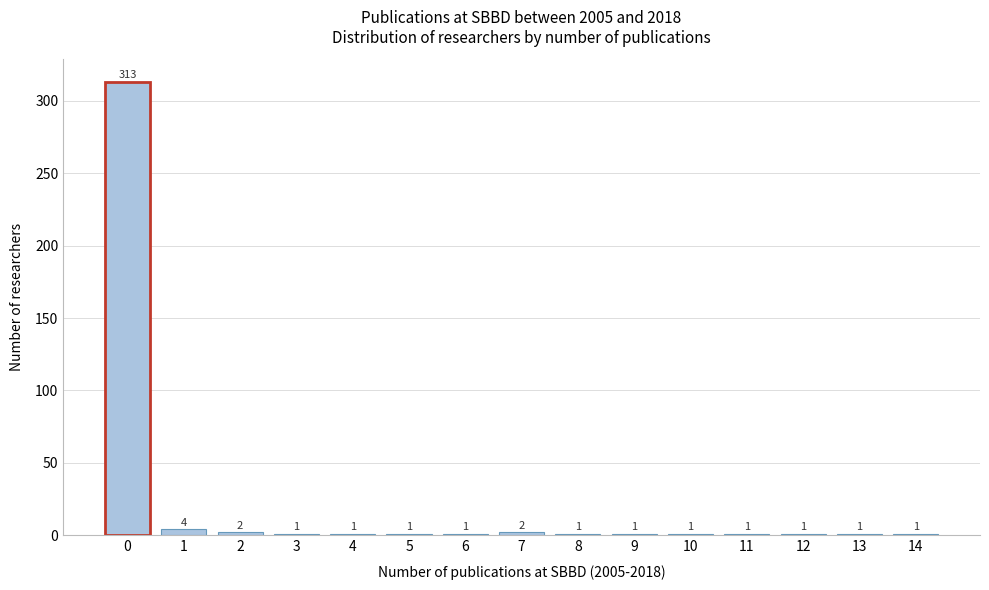

Reading right to left, transcribe all the data shown in this chart.

1	1	1	1	1	1	1	2	1	1	1	1	2	4	313